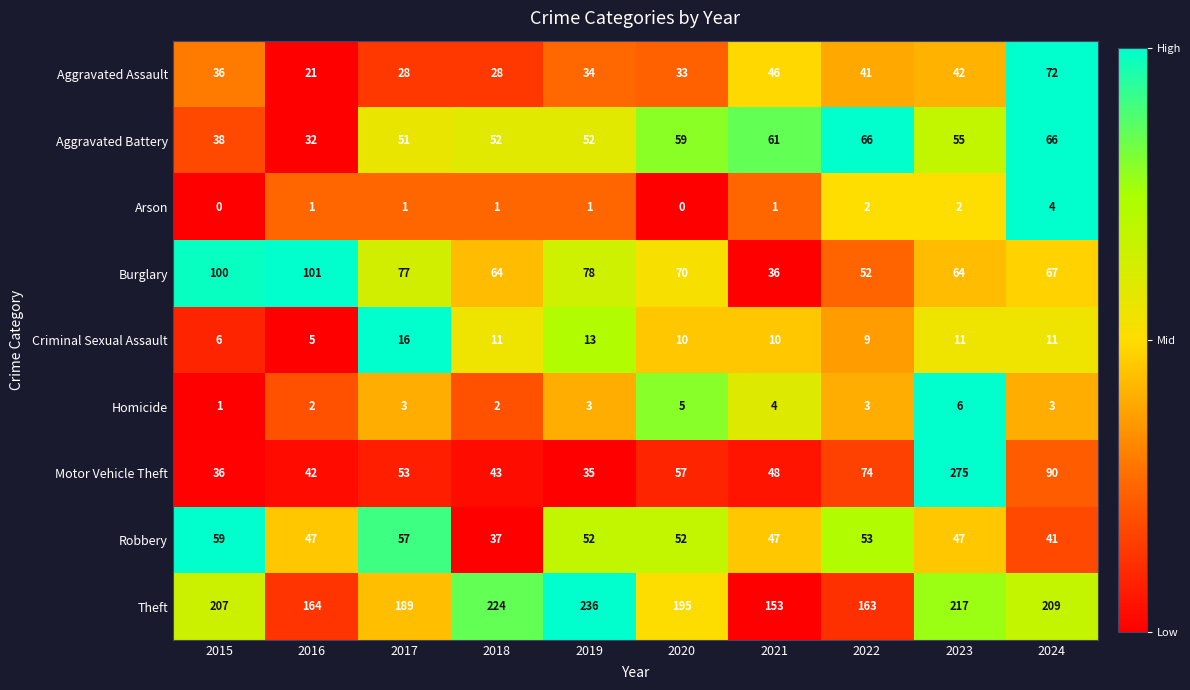

Is the value of Arson at 2018 greater than the value of Homicide at 2022?

No